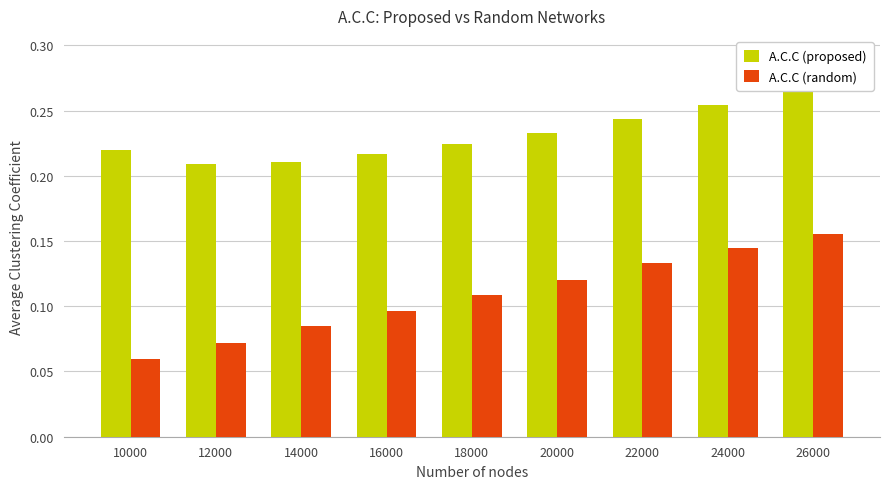

Rank the series by their maximum value, from highest to lowest.

A.C.C (proposed), A.C.C (random)